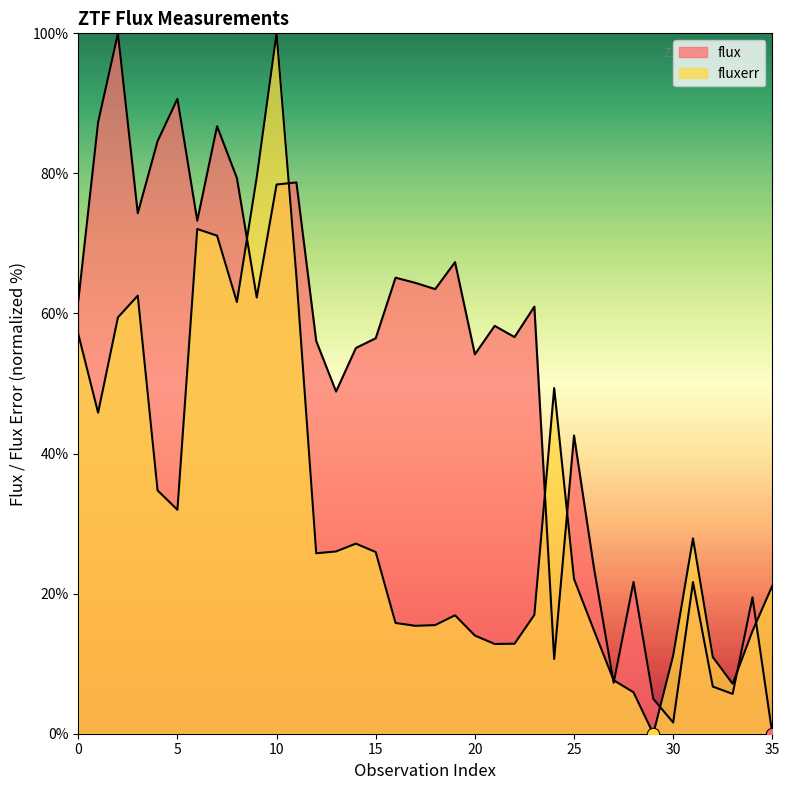

At how many categories does at least one series exceed 36?

26